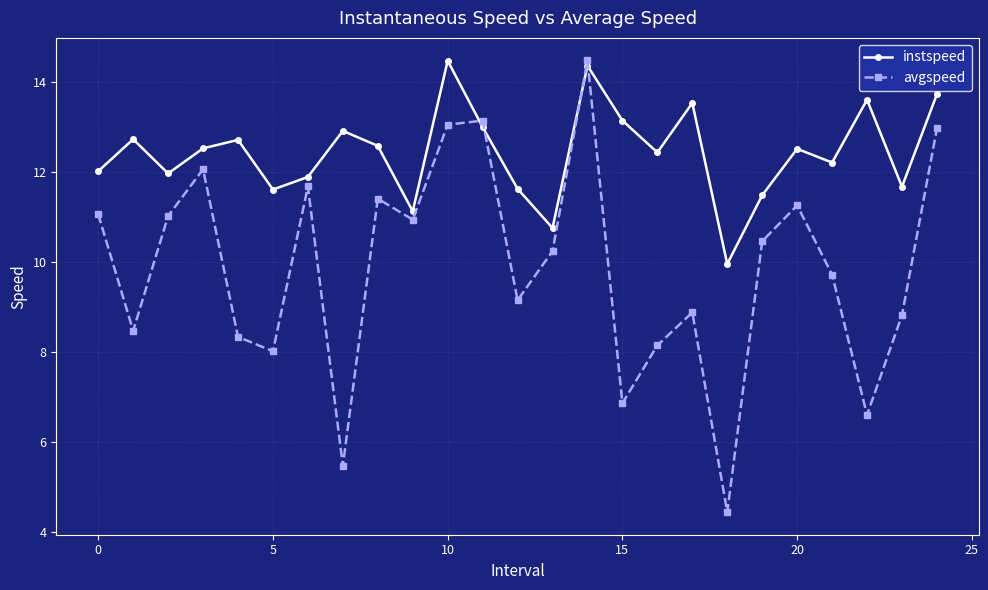

What is the average value of the instspeed series?

12.4